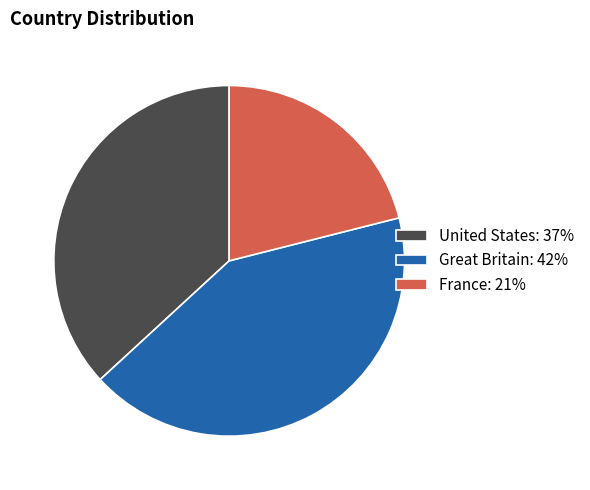

What is the largest slice in the pie chart?

Great Britain